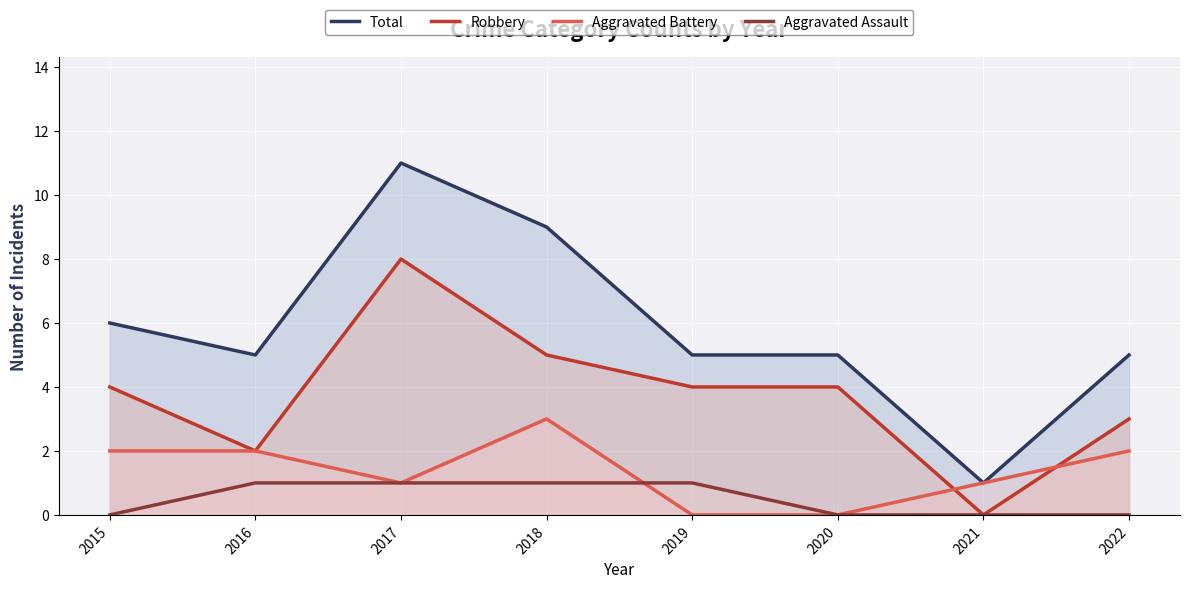

In Robbery, how many points are higher than both neighbors (excluding endpoints)?

1